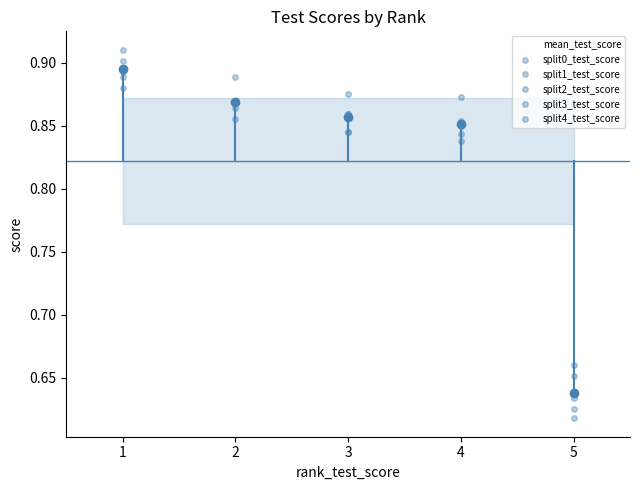

True or false: mean_test_score has a value of 0.2 at 3.

False